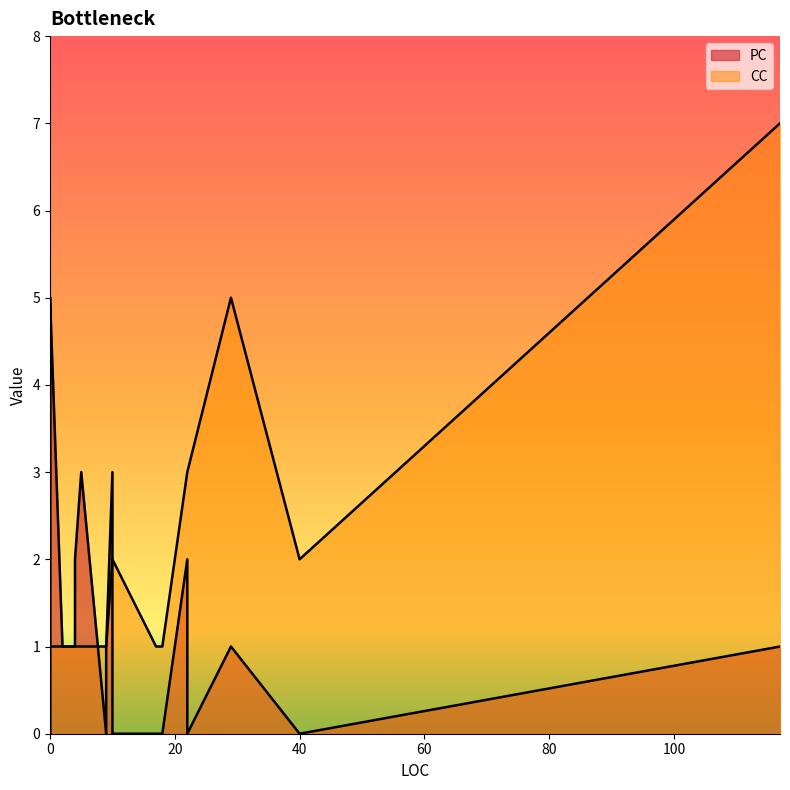

True or false: CC has a value of 1 at 4.

False